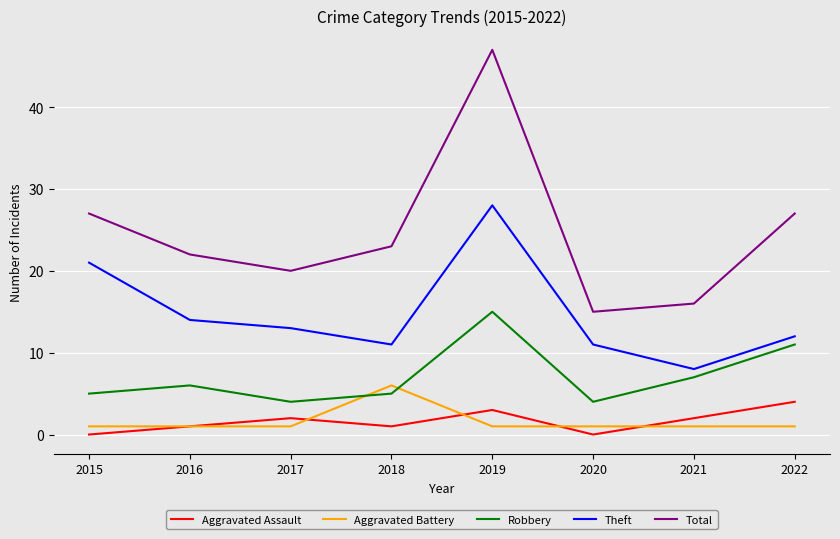

What is the lowest value of the Total series?

15